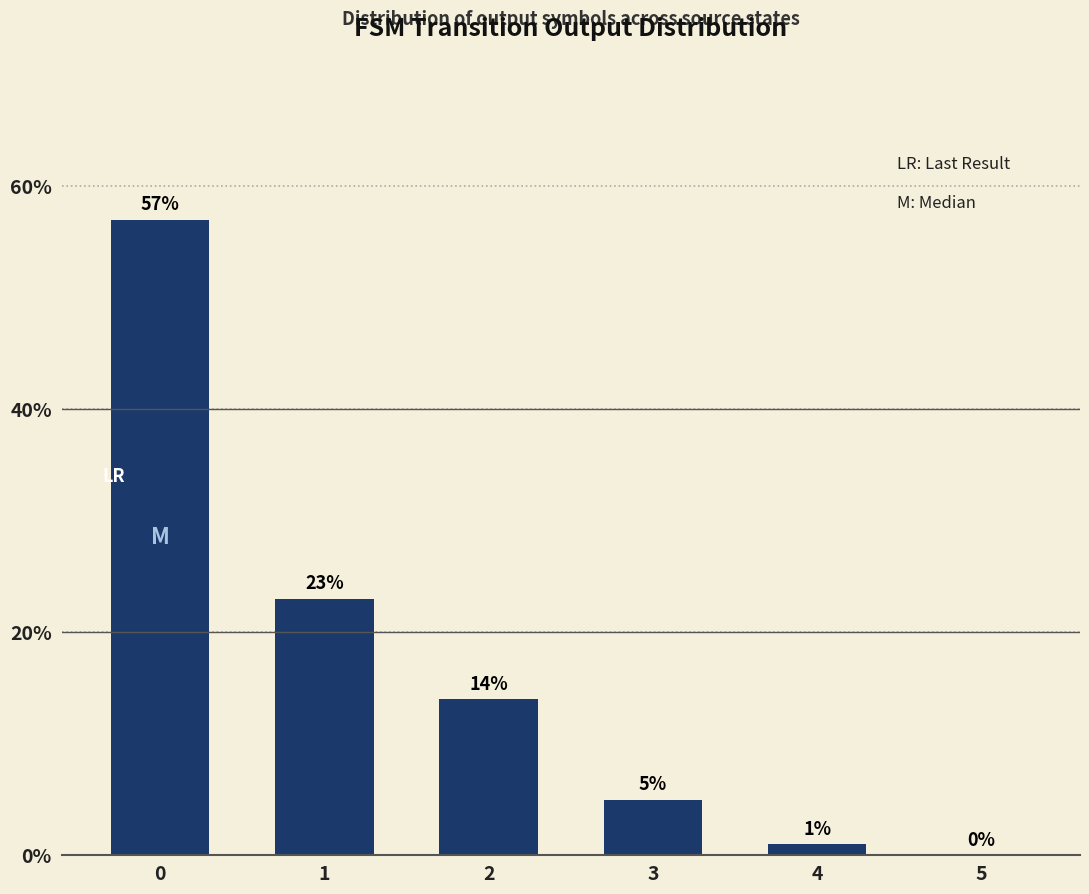

What is the average value?

17